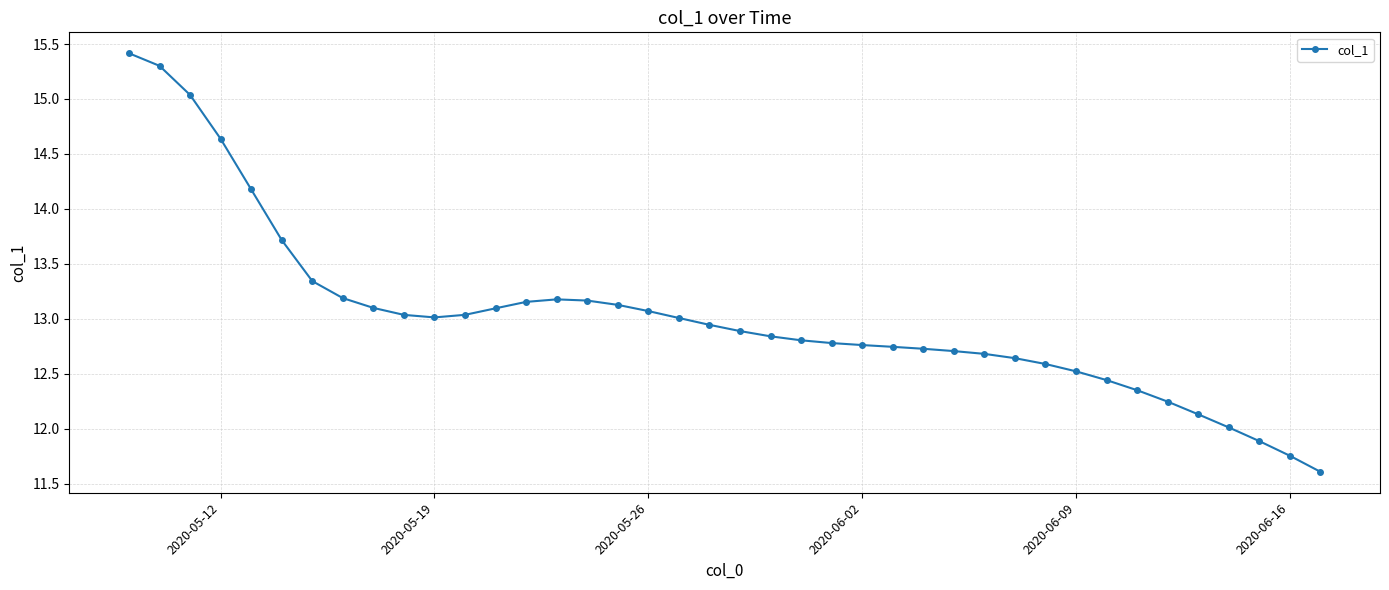

What is the difference between the second highest and second lowest values?

3.5